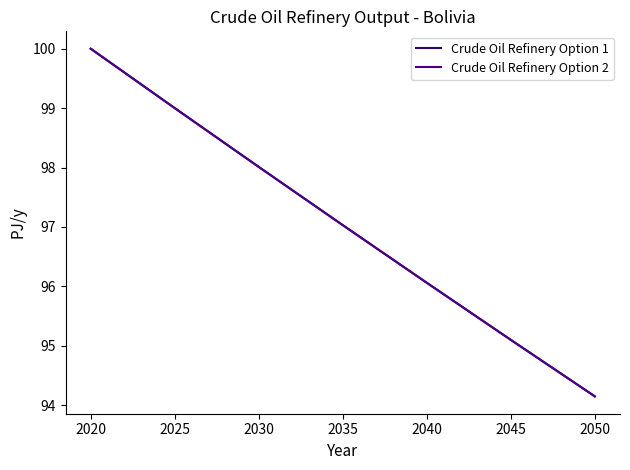

Which series has the largest total across all categories?

Crude Oil Refinery Option 1